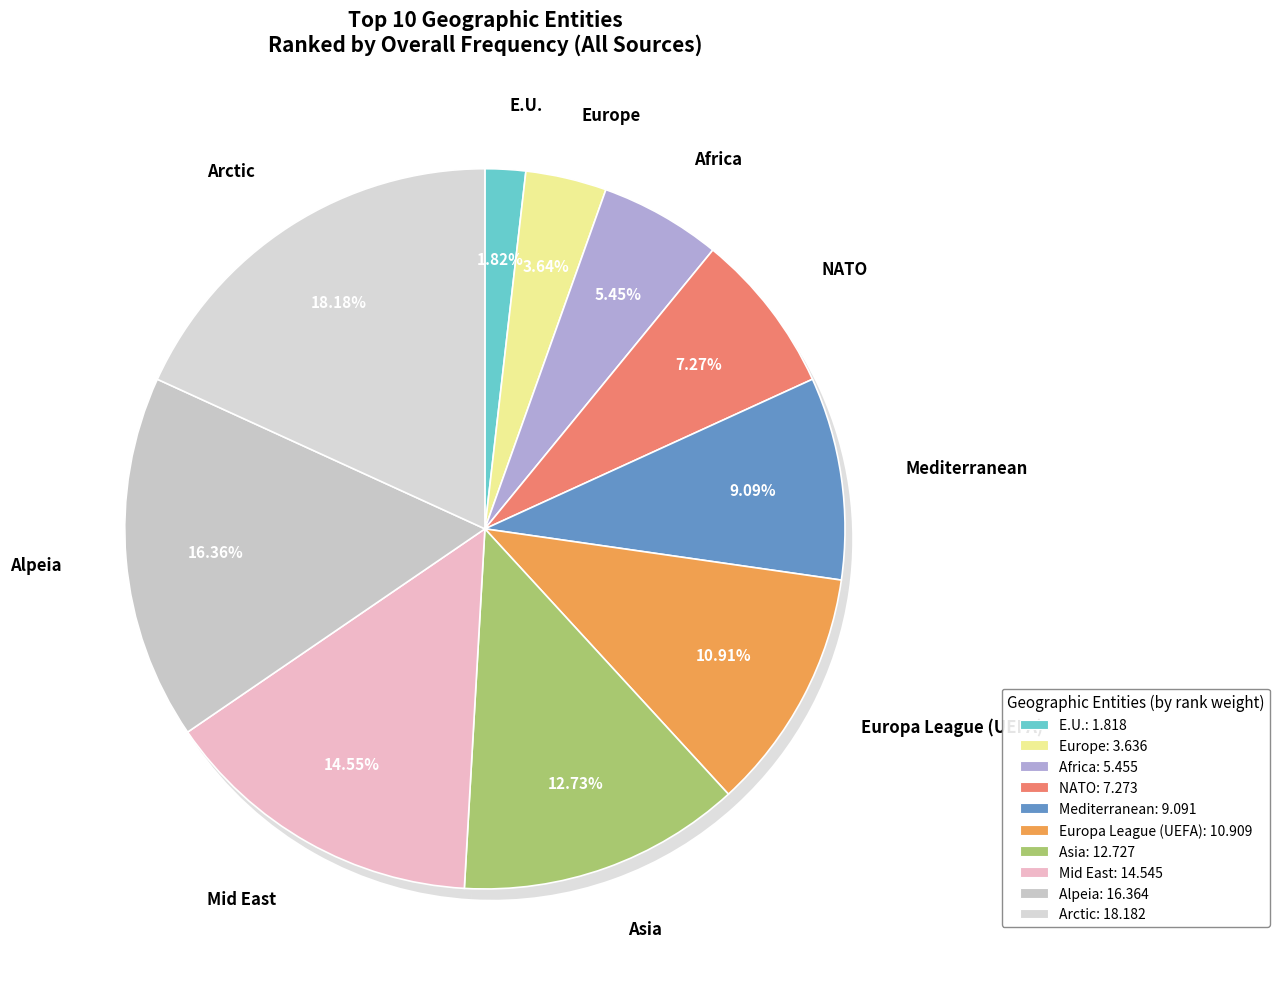

What percentage is the Europe slice, to the nearest percent?

4%